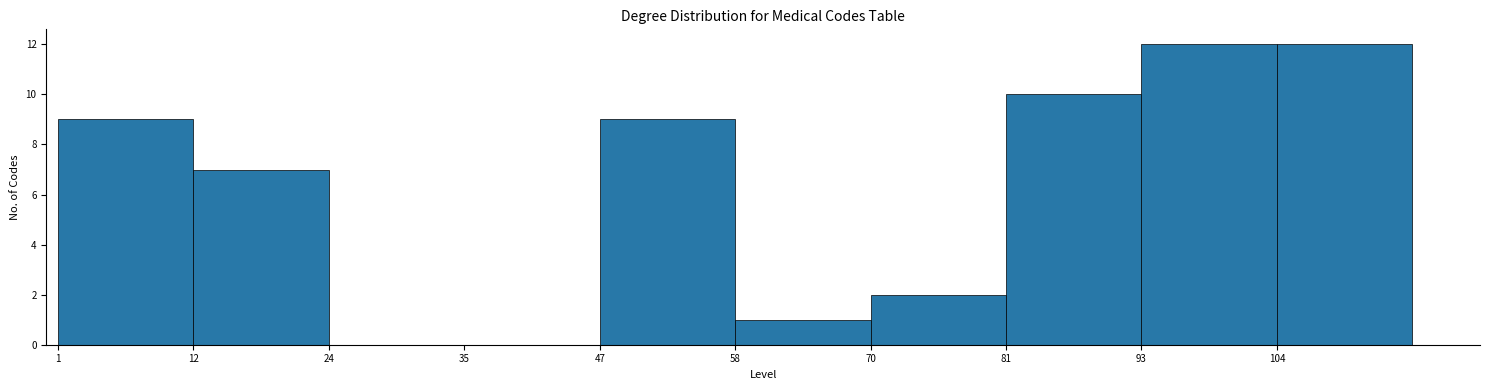

Reading left to right, list every bar in this chart as the range it spans on the x-axis followed by its height. Neither the bar edges nor the heights are printed on the chart, so give them approximately, as read against the axes.

1.0 to 12.5: 9
12.5 to 24.0: 7
24.0 to 35.5: 0
35.5 to 47.0: 0
47.0 to 58.5: 9
58.5 to 70.0: 1
70.0 to 81.5: 2
81.5 to 93.0: 10
93.0 to 104.5: 12
104.5 to 116.0: 12